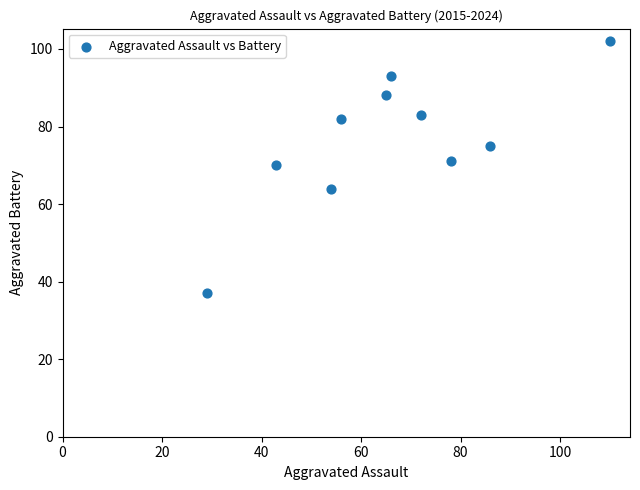

What is the average X value?

66